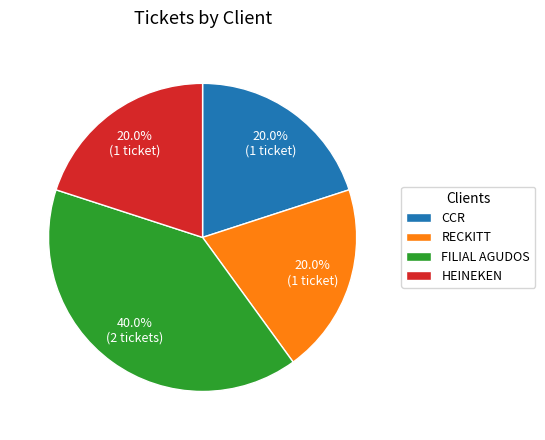

Is there a majority slice in this chart?

No